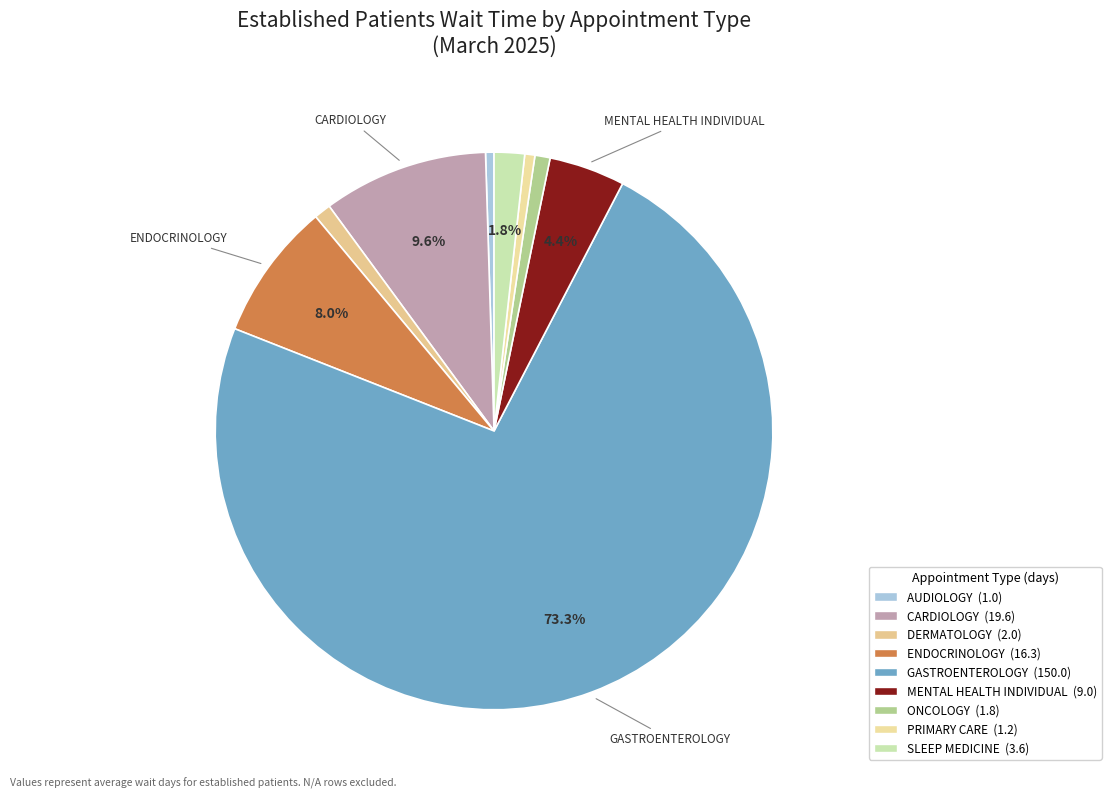

Between PRIMARY CARE and DERMATOLOGY, which is larger?

DERMATOLOGY